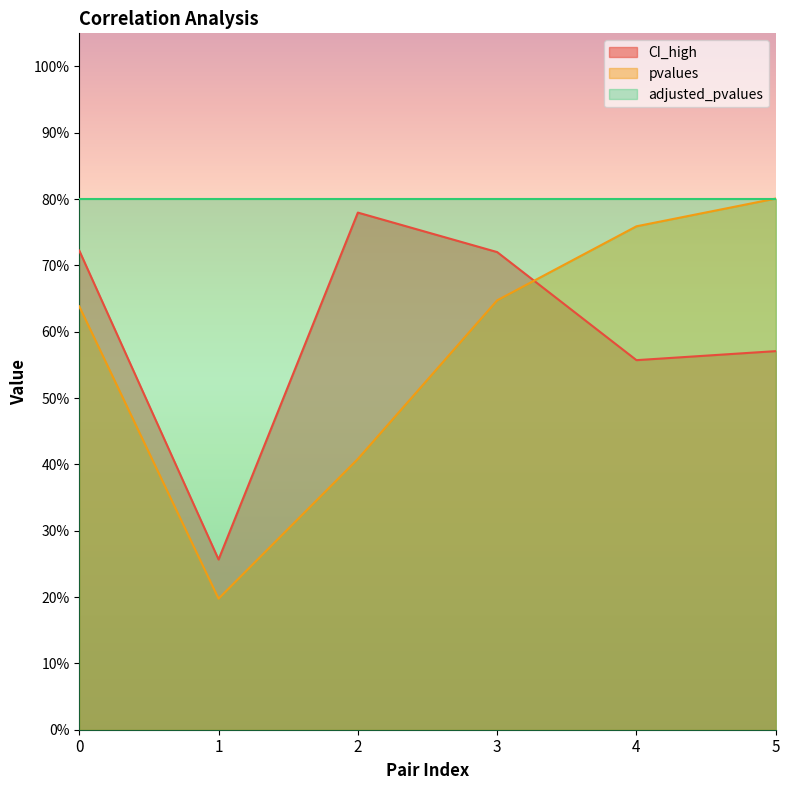

What are all the series names shown in the legend?

CI_high, pvalues, adjusted_pvalues